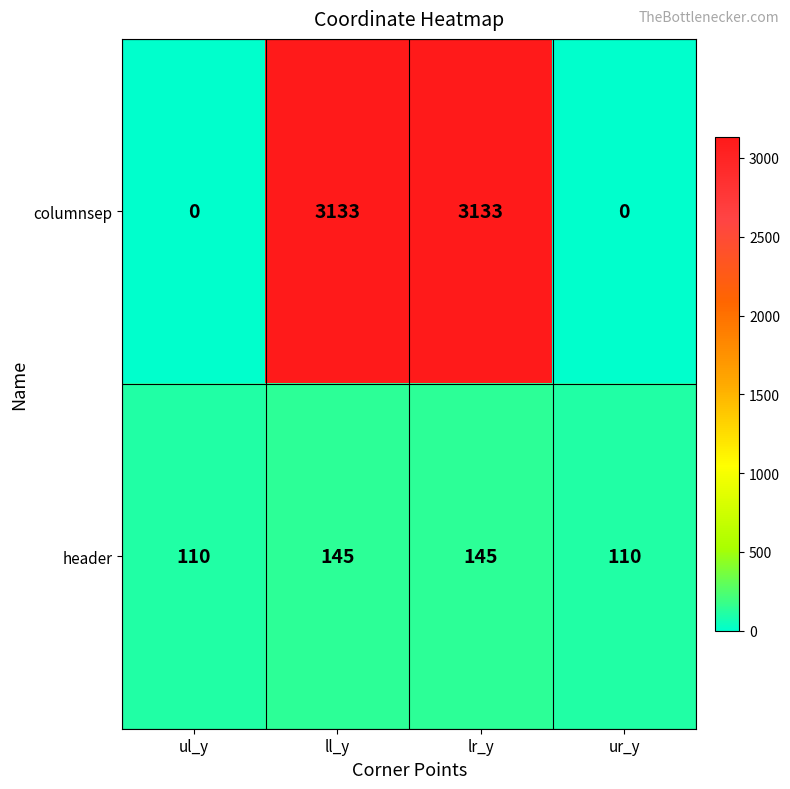

Is the value of header at ur_y greater than the value of columnsep at ll_y?

No